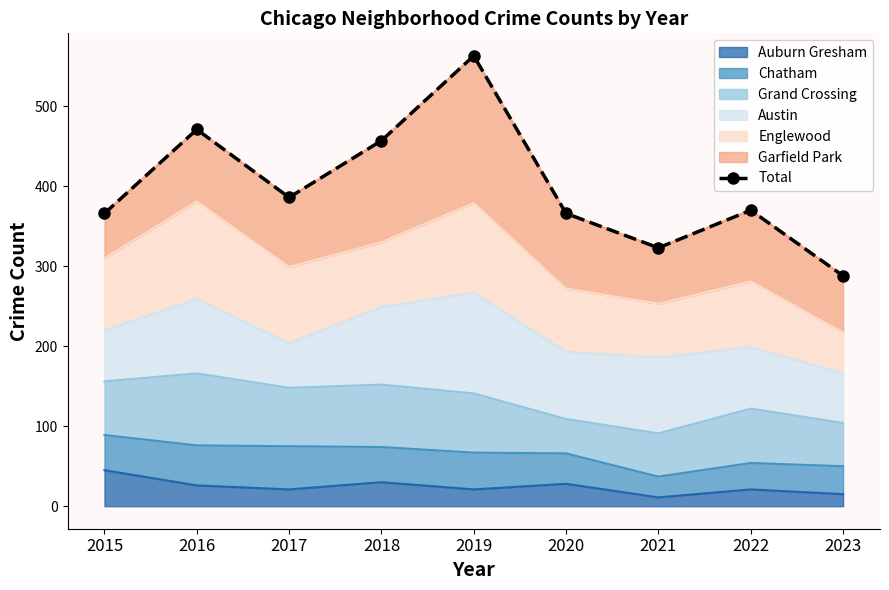

Which category has the lowest value across all series?

2023